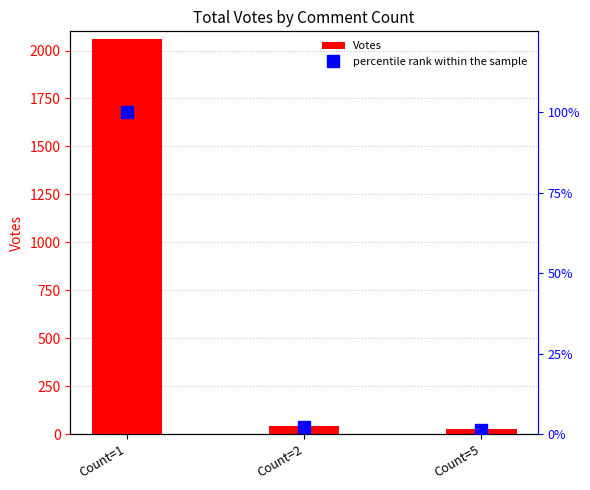

Is it true that percentile rank within the sample equals 1.3 at Count=5?

True